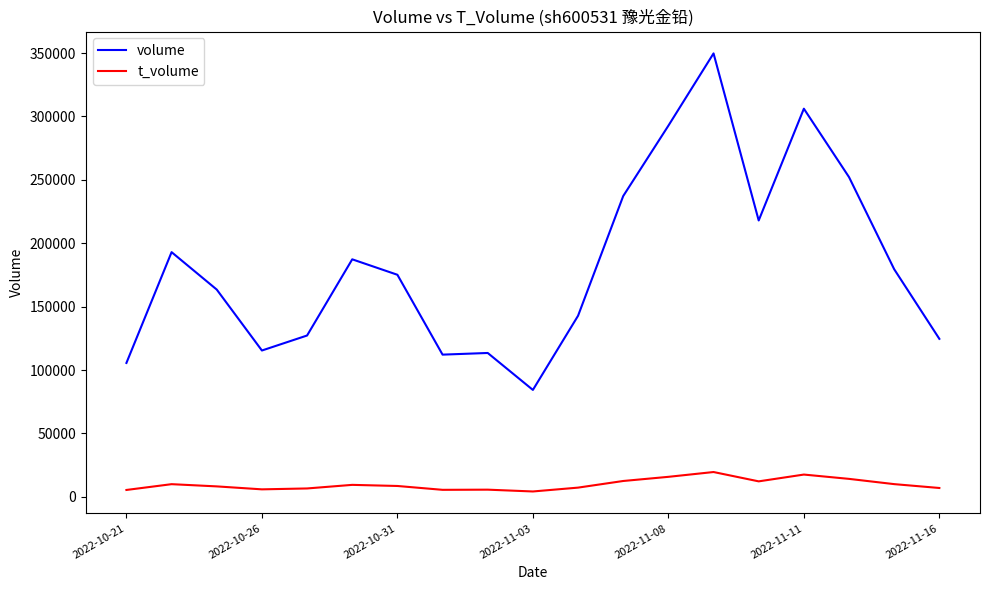

Which series has the largest total across all categories?

volume